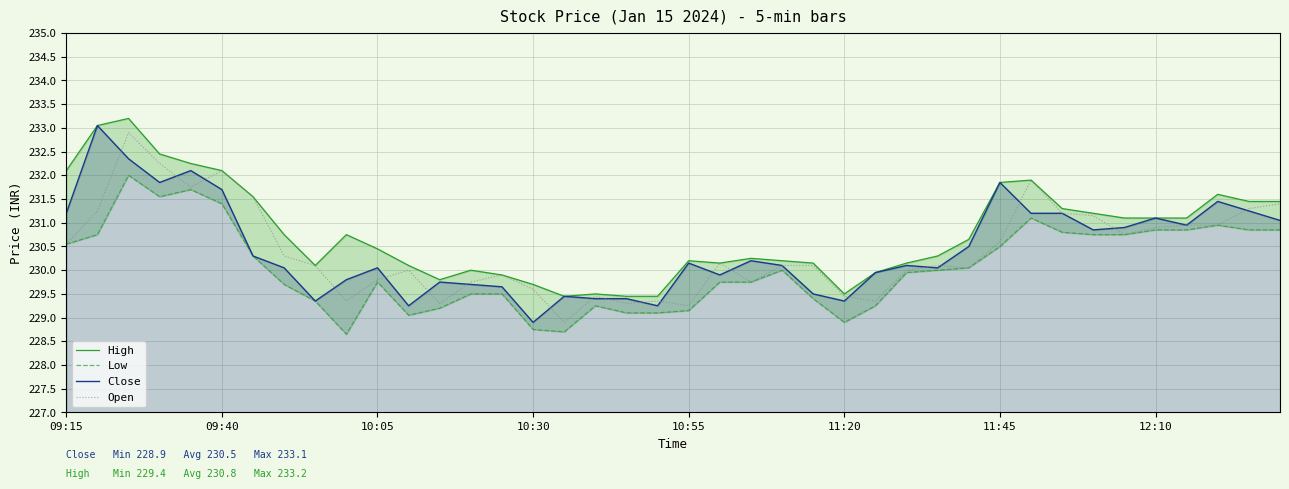

What is the lowest value of the Close series?

228.9